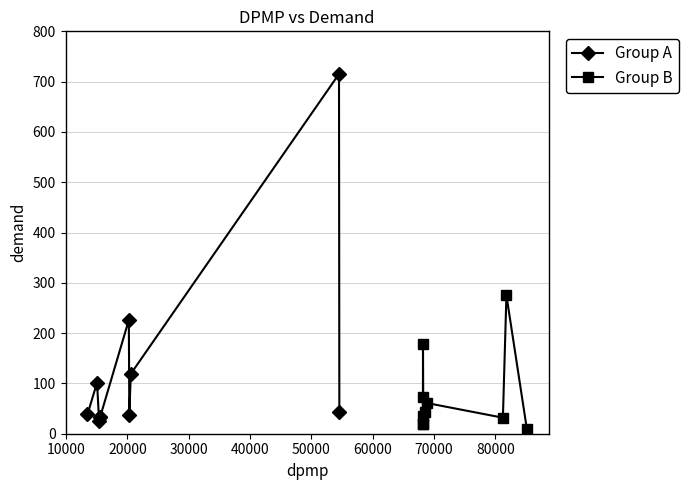

True or false: Group A has more than 0 interior local peaks.

True